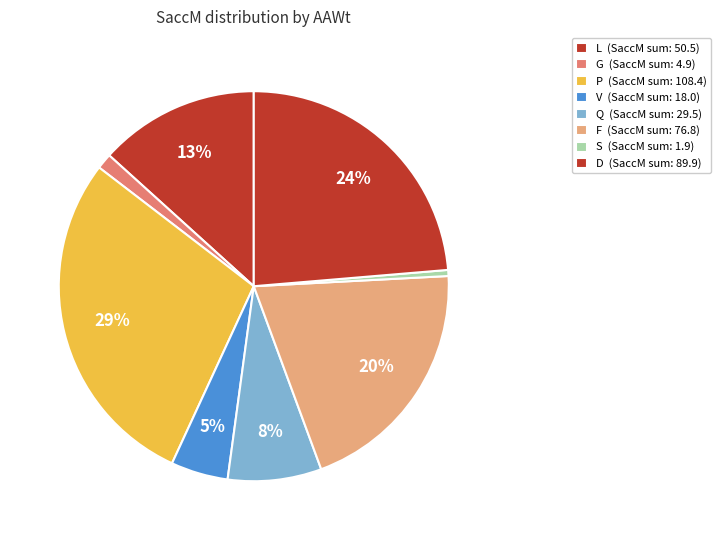

How many slices are in this pie chart?

8